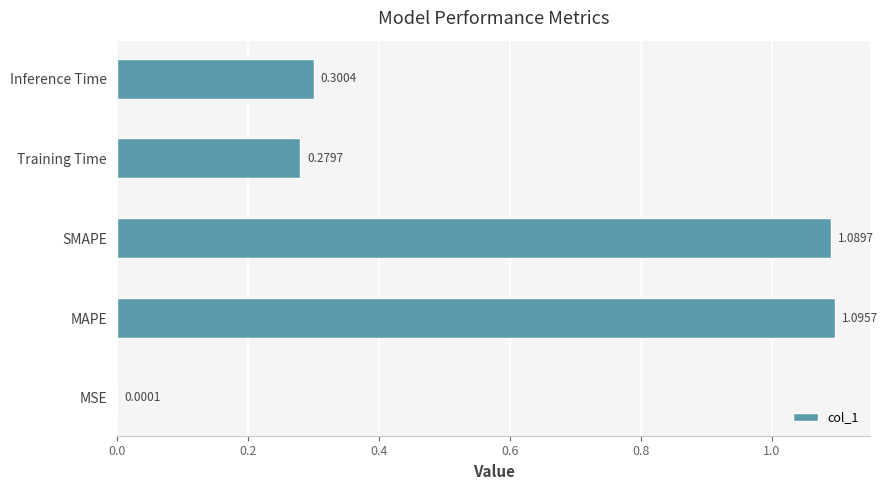

Which has a higher value, Inference Time or MSE?

Inference Time